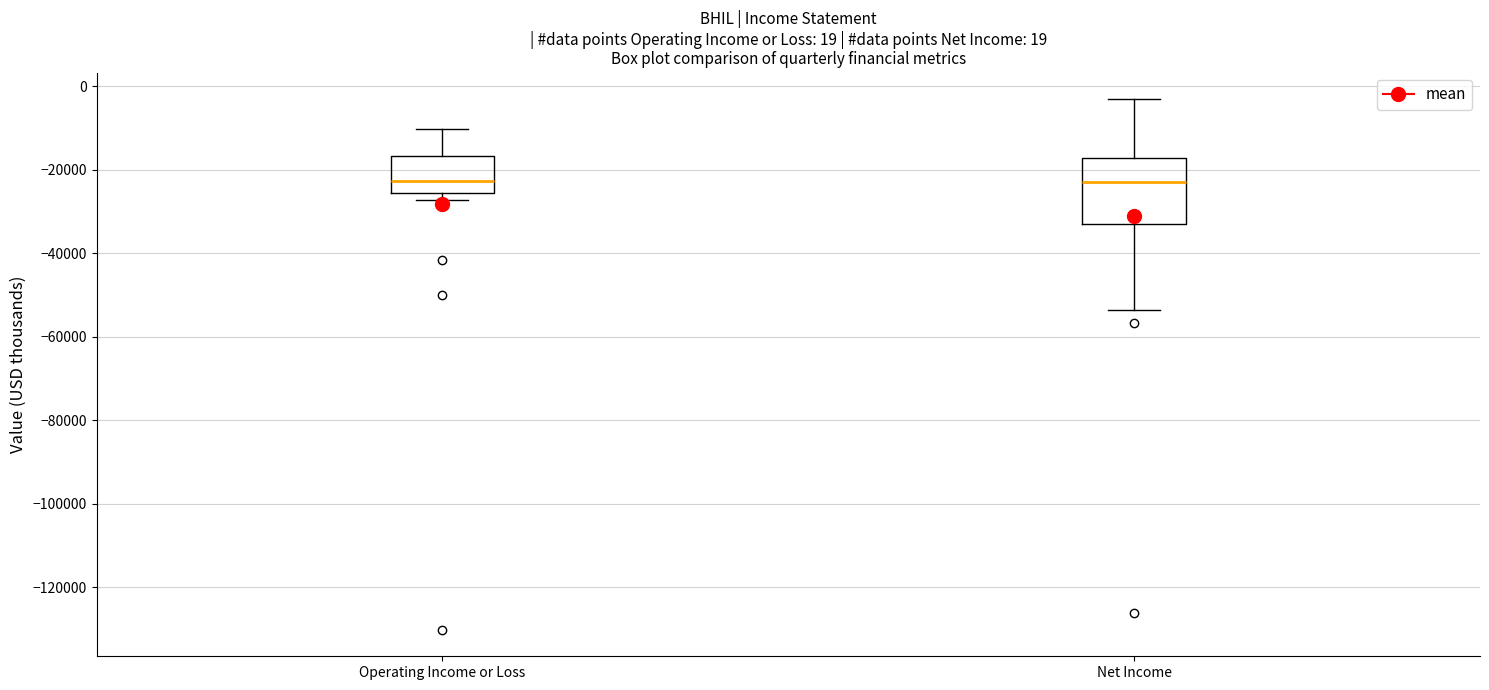

Which box is the tallest, from its lower edge to its upper edge?

Net Income